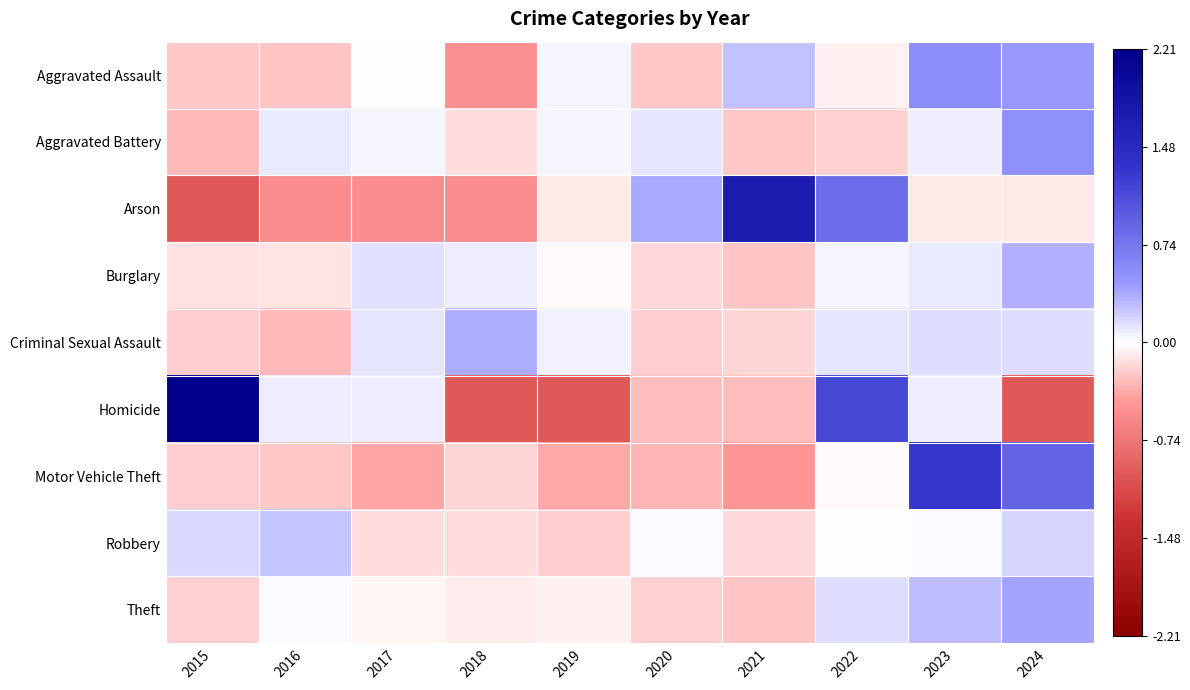

Reading right to left, list all the values displayed in this chart.

Aggravated Assault: 2024=0.5	2023=0.5	2022=-0.1	2021=0.3	2020=-0.2	2019=0.0	2018=-0.5	2017=-0.0	2016=-0.3	2015=-0.2
Aggravated Battery: 2024=0.5	2023=0.1	2022=-0.2	2021=-0.2	2020=0.1	2019=0.0	2018=-0.1	2017=0.0	2016=0.1	2015=-0.3
Arson: 2024=-0.1	2023=-0.1	2022=0.8	2021=1.7	2020=0.4	2019=-0.1	2018=-0.5	2017=-0.5	2016=-0.5	2015=-1.0
Burglary: 2024=0.3	2023=0.1	2022=0.0	2021=-0.3	2020=-0.2	2019=-0.0	2018=0.1	2017=0.1	2016=-0.1	2015=-0.1
Criminal Sexual Assault: 2024=0.1	2023=0.1	2022=0.1	2021=-0.2	2020=-0.2	2019=0.1	2018=0.4	2017=0.1	2016=-0.3	2015=-0.2
Homicide: 2024=-1.0	2023=0.1	2022=1.1	2021=-0.3	2020=-0.3	2019=-1.0	2018=-1.0	2017=0.1	2016=0.1	2015=2.2
Motor Vehicle Theft: 2024=0.9	2023=1.3	2022=-0.0	2021=-0.5	2020=-0.3	2019=-0.4	2018=-0.2	2017=-0.4	2016=-0.2	2015=-0.2
Robbery: 2024=0.2	2023=0.0	2022=0.0	2021=-0.2	2020=0.0	2019=-0.2	2018=-0.1	2017=-0.1	2016=0.3	2015=0.2
Theft: 2024=0.4	2023=0.3	2022=0.1	2021=-0.3	2020=-0.2	2019=-0.1	2018=-0.1	2017=-0.0	2016=0.0	2015=-0.2